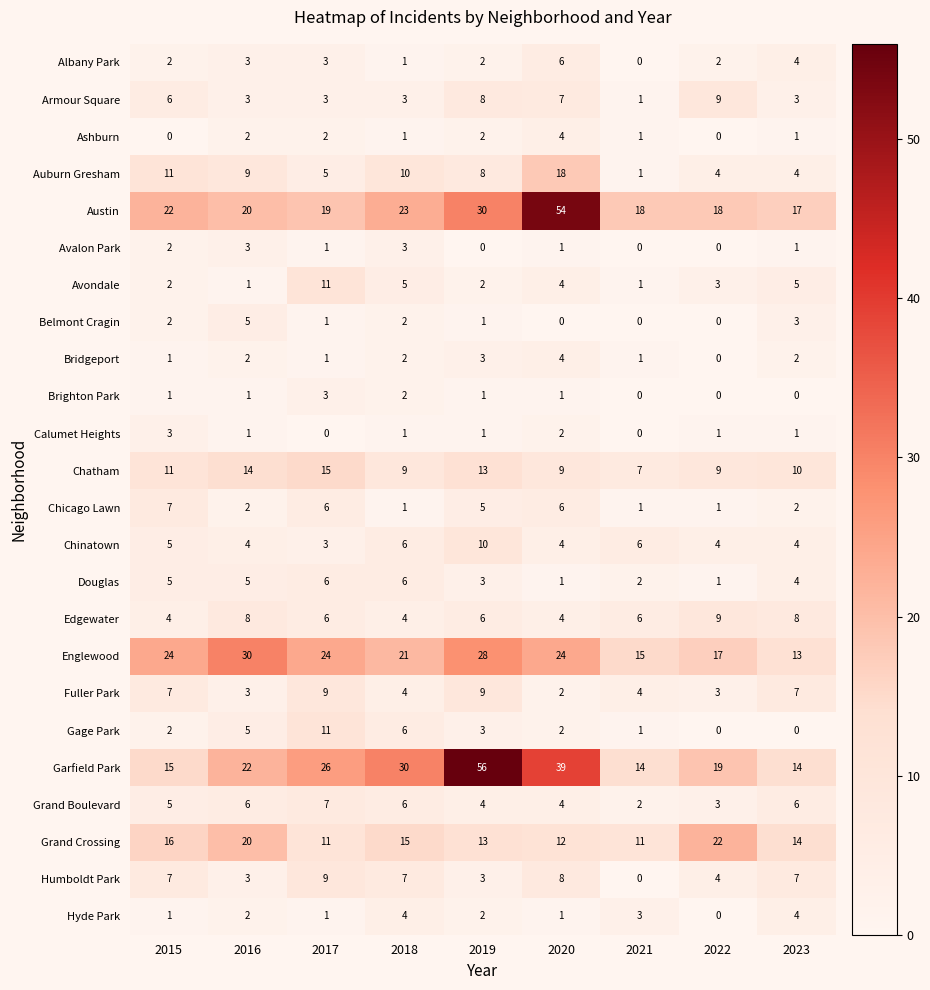

What is the total value across all series at 2023?

134